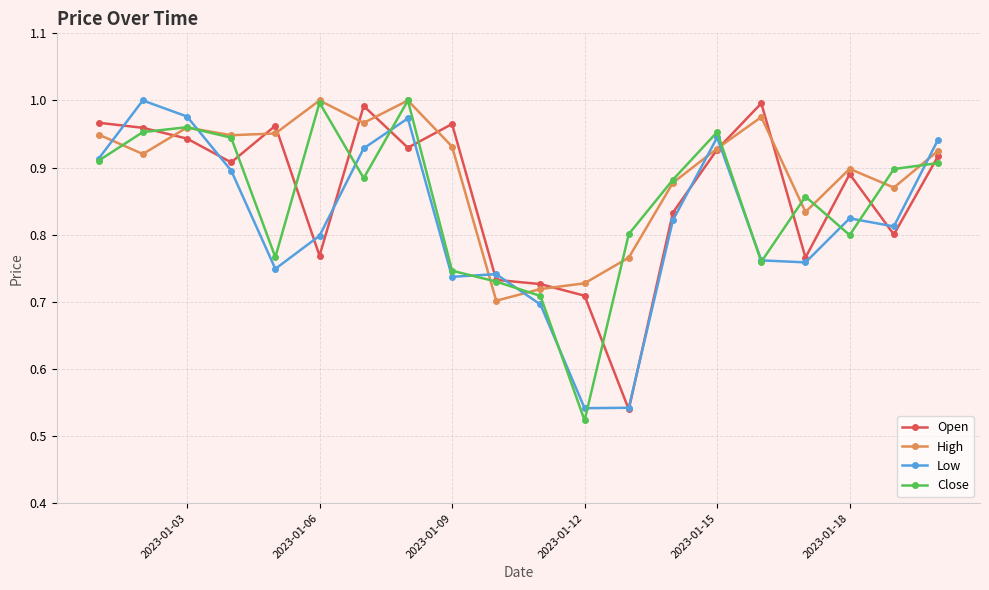

At how many categories does at least one series exceed 0?

20